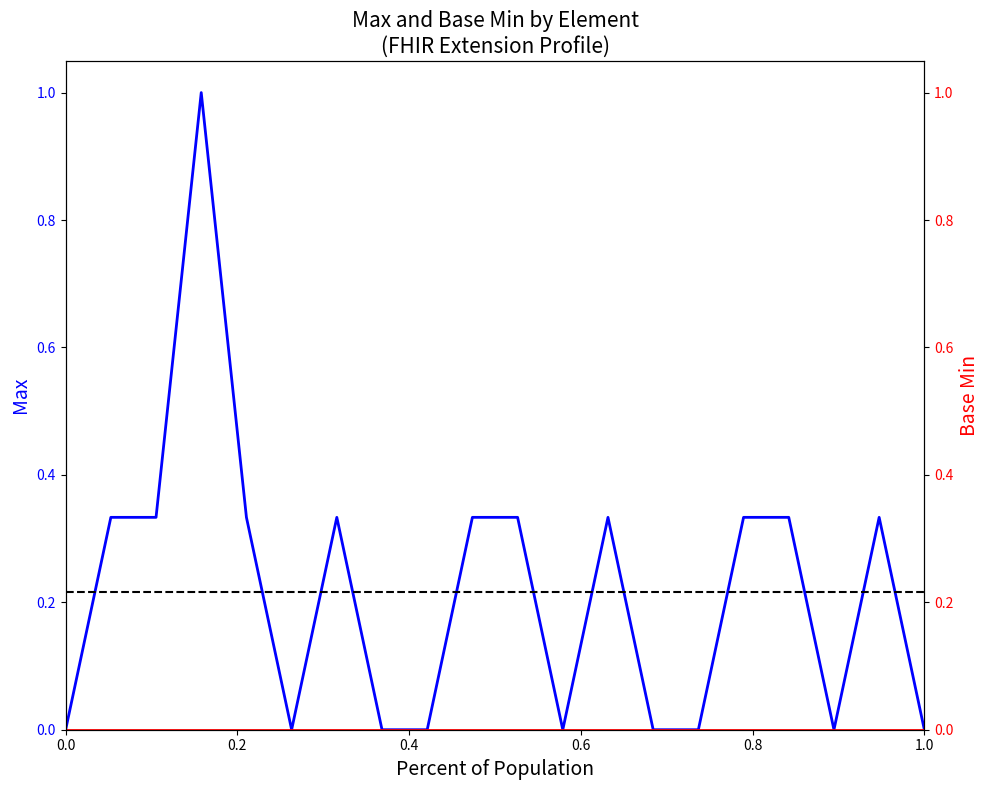

Is this an area chart (filled region under the line)?

No